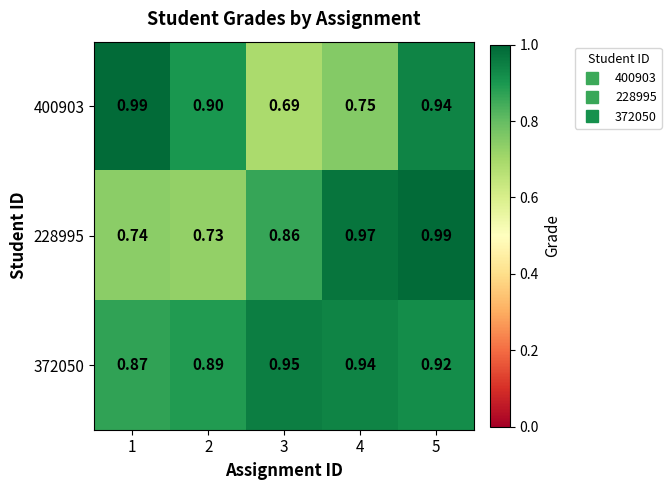

At how many categories does at least one series exceed 0?

5